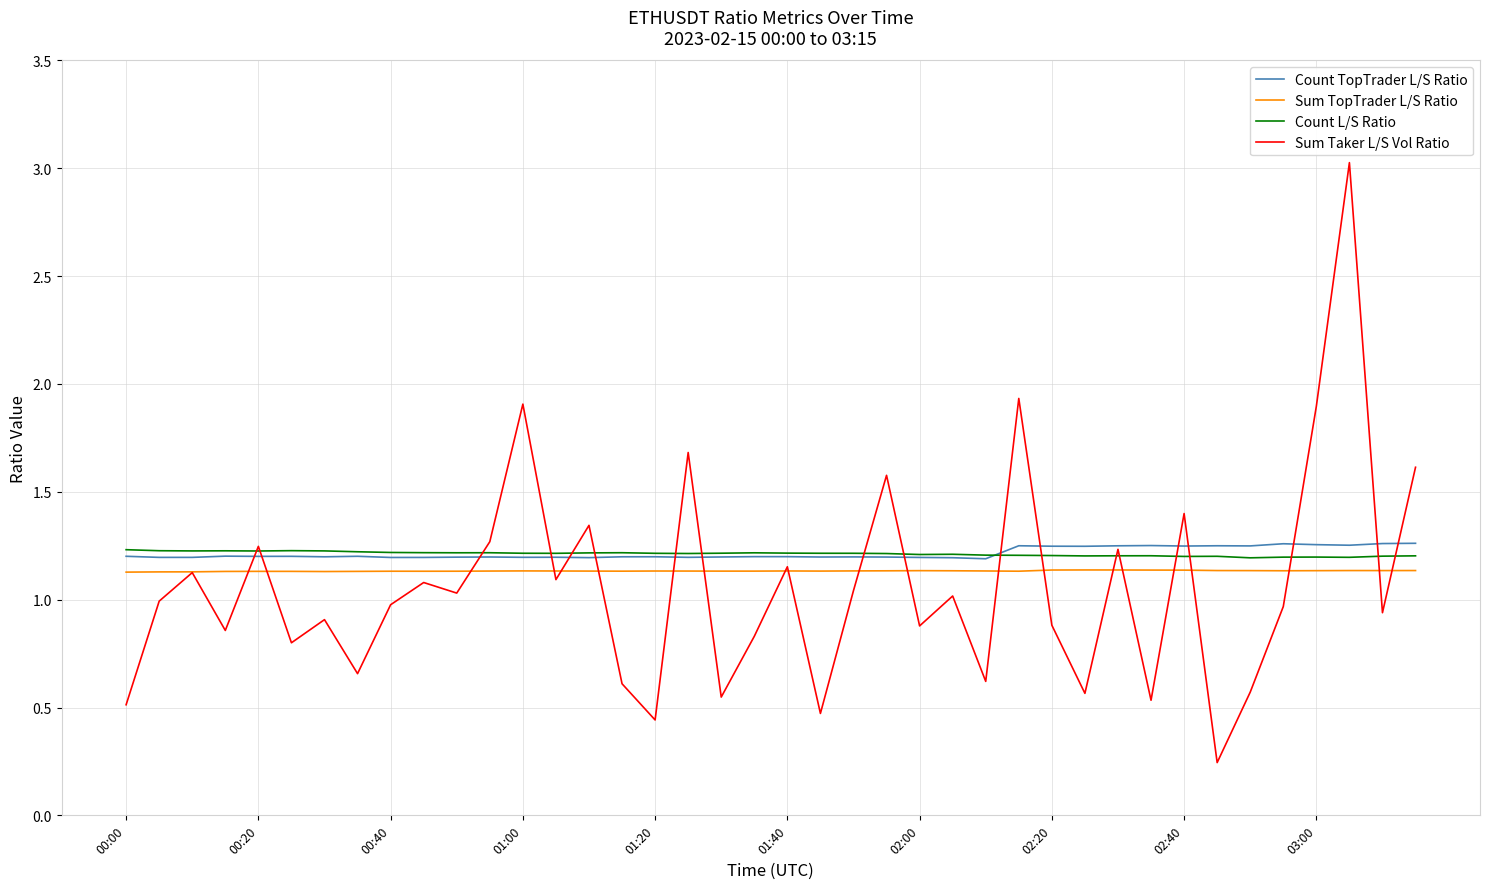

What is the difference between the maximum and minimum values in the Sum Taker L/S Vol Ratio series?

2.8